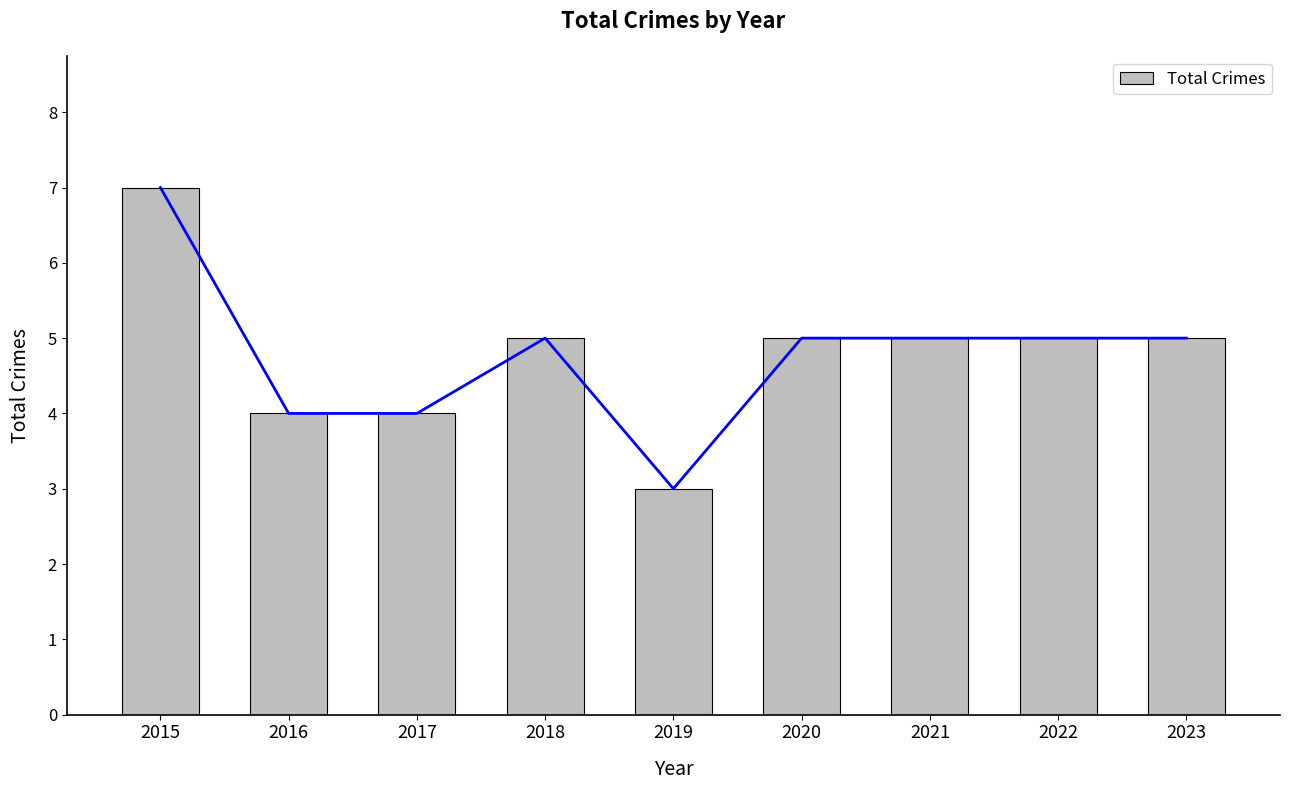

True or false: the data shows 8 at 2021.

False